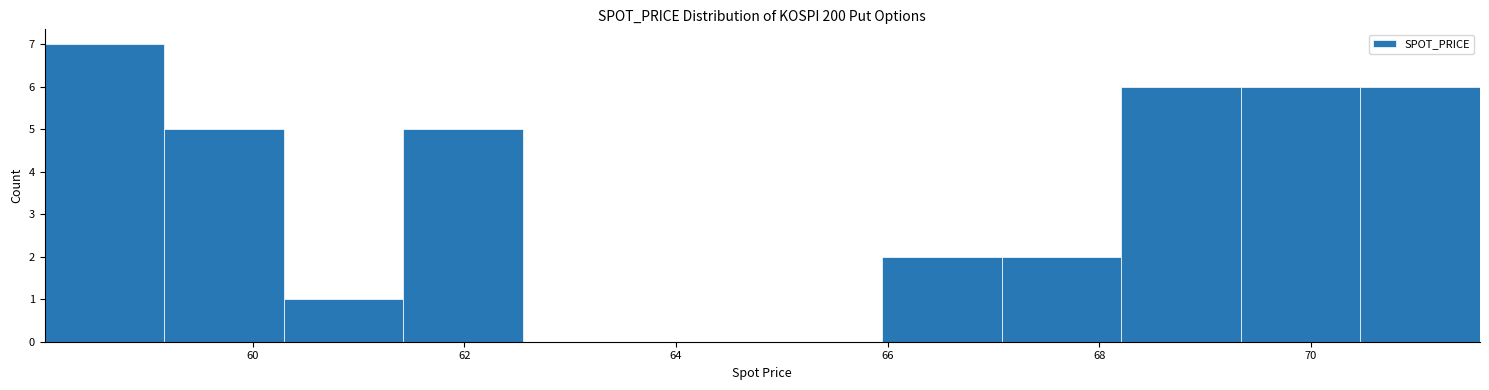

What is the height of the bar covering 69.4 to 70.4 on the x-axis? Neither the bar edges nor the heights are printed on the chart, so give them approximately, as read against the axes.

6